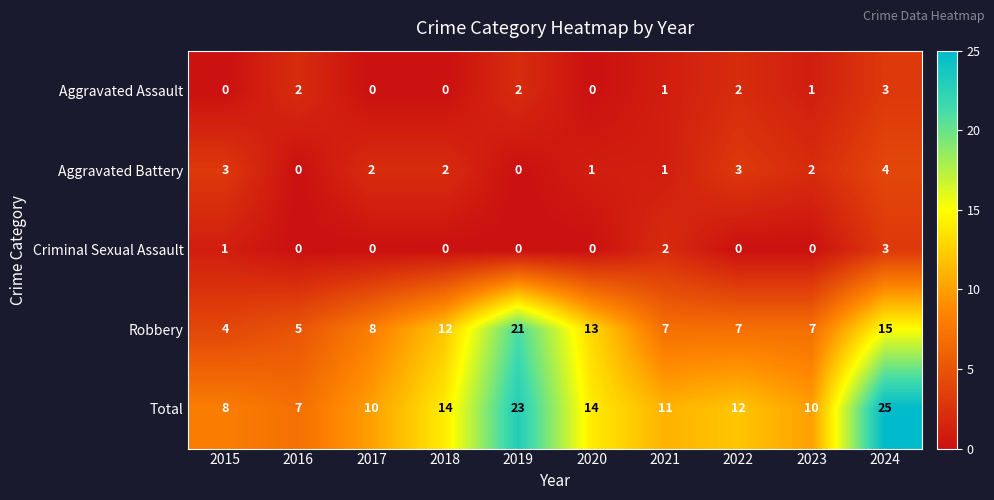

What is the sum of all Total values?

134